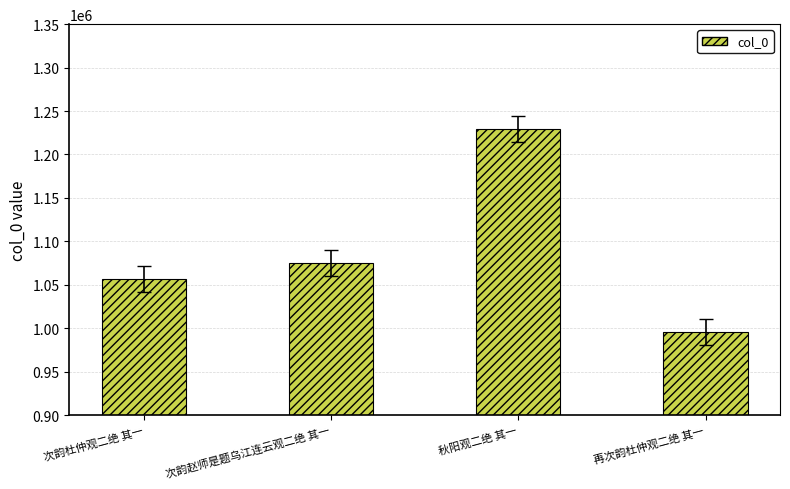

Reading right to left, transcribe all the data shown in this chart.

995538	1229427	1075182	1056402